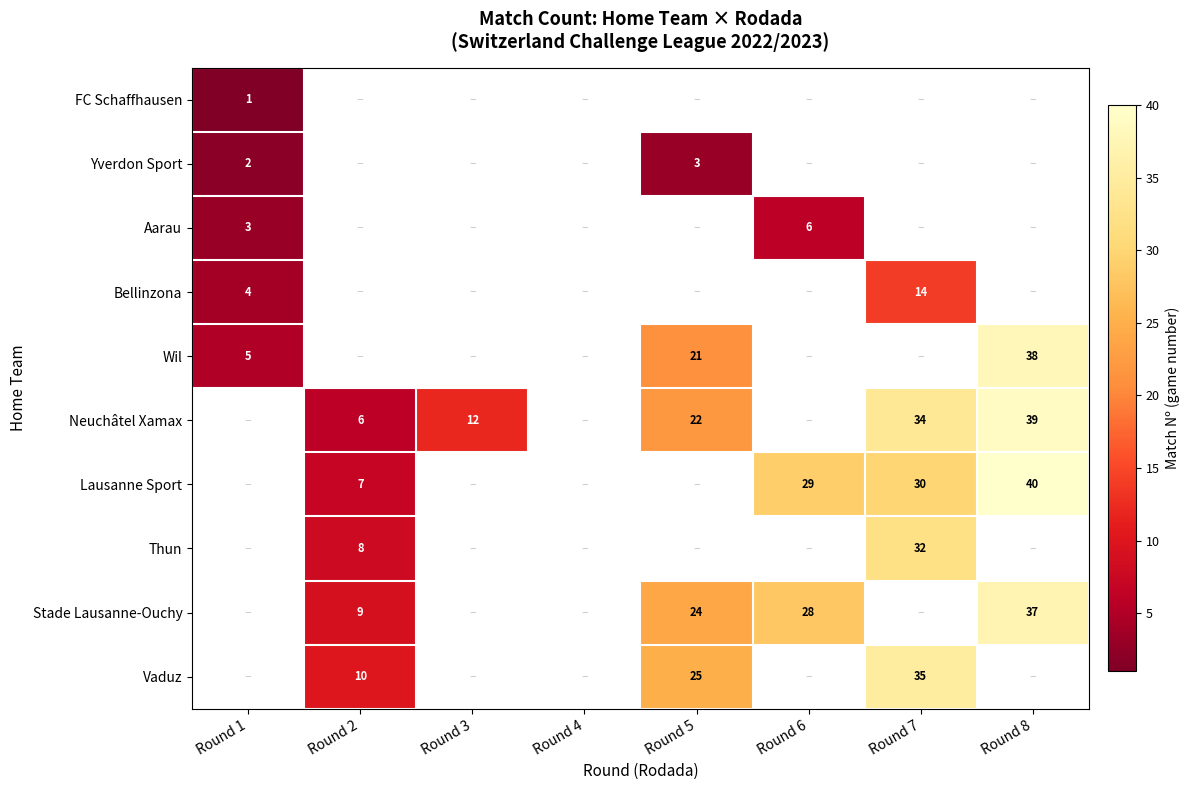

Which category has the lowest value across all series?

Round 1